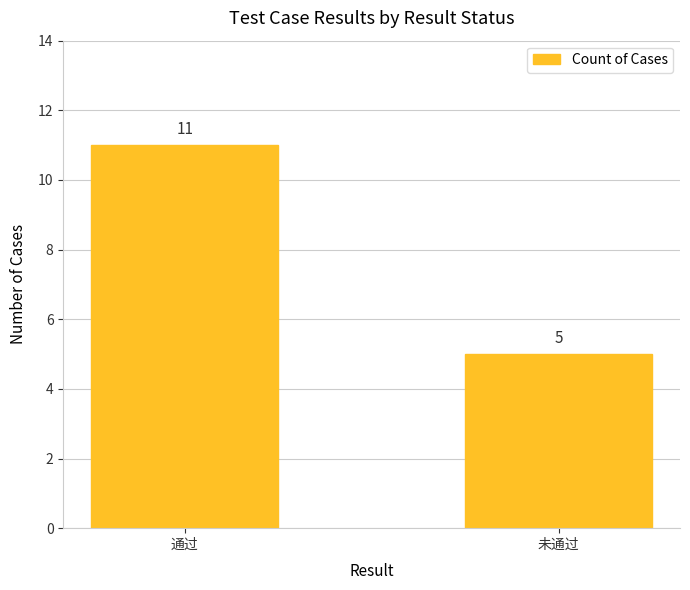

Is it true that the value at 通过 is 11?

True